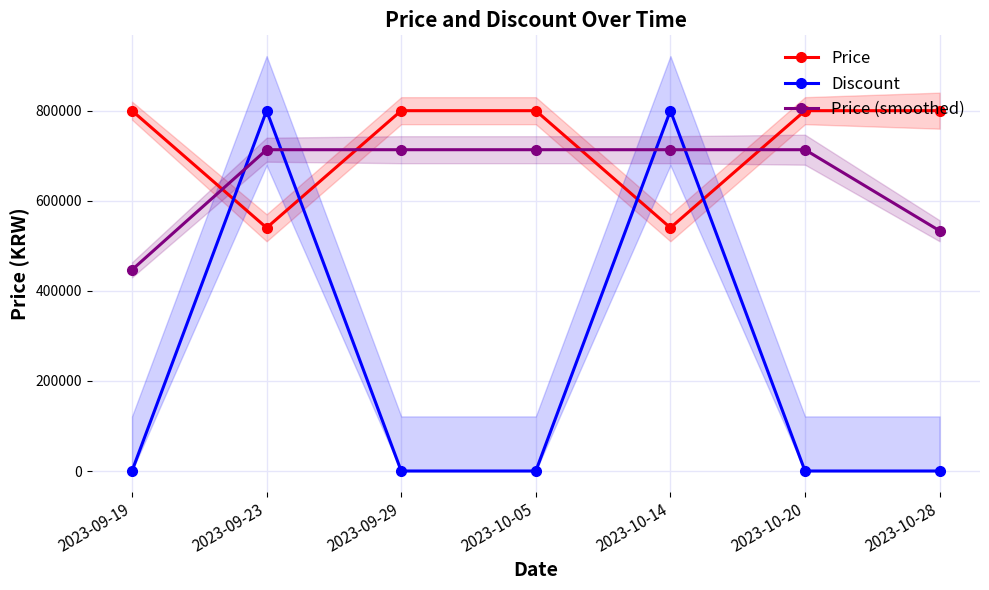

How many data points in Price (smoothed) are less than 713333?

2